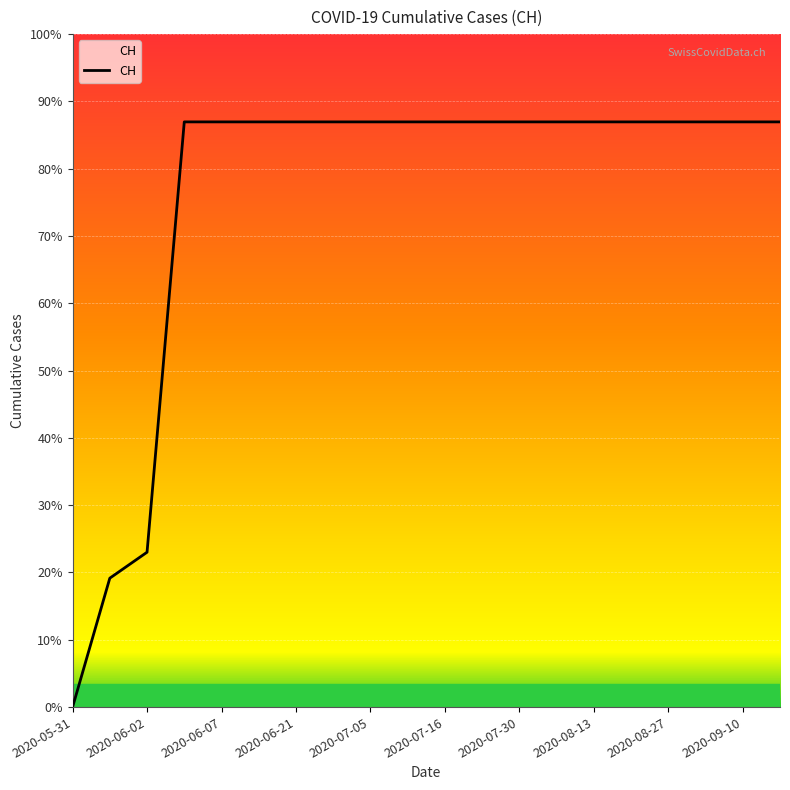

Reading right to left, transcribe all the data shown in this chart.

631	631	631	631	631	631	631	631	631	631	631	631	631	631	631	631	631	167	139	0